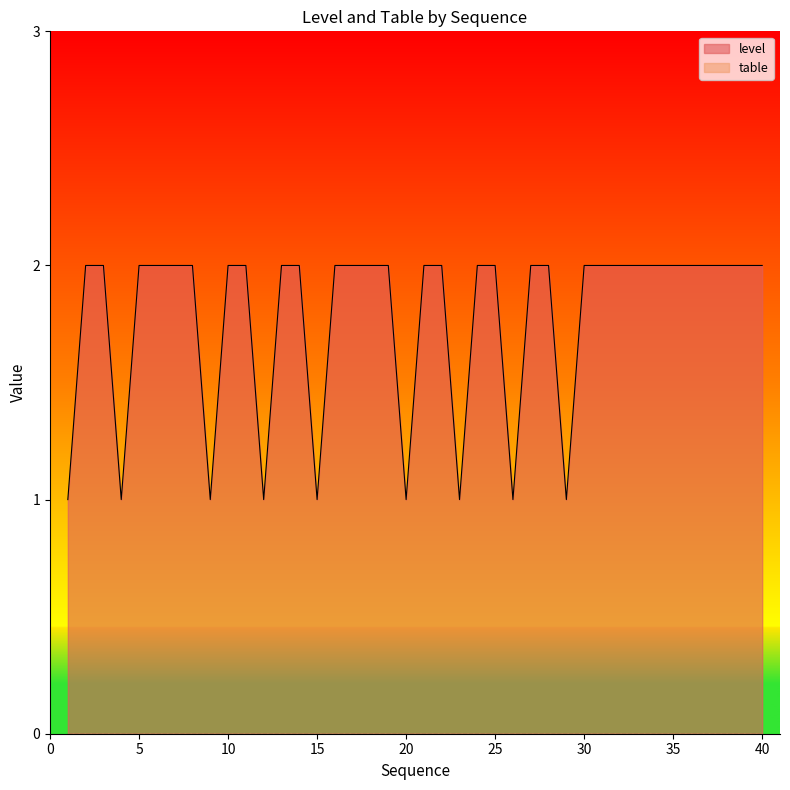

What is the ratio of the value at 22 to the value at 31?

1.0